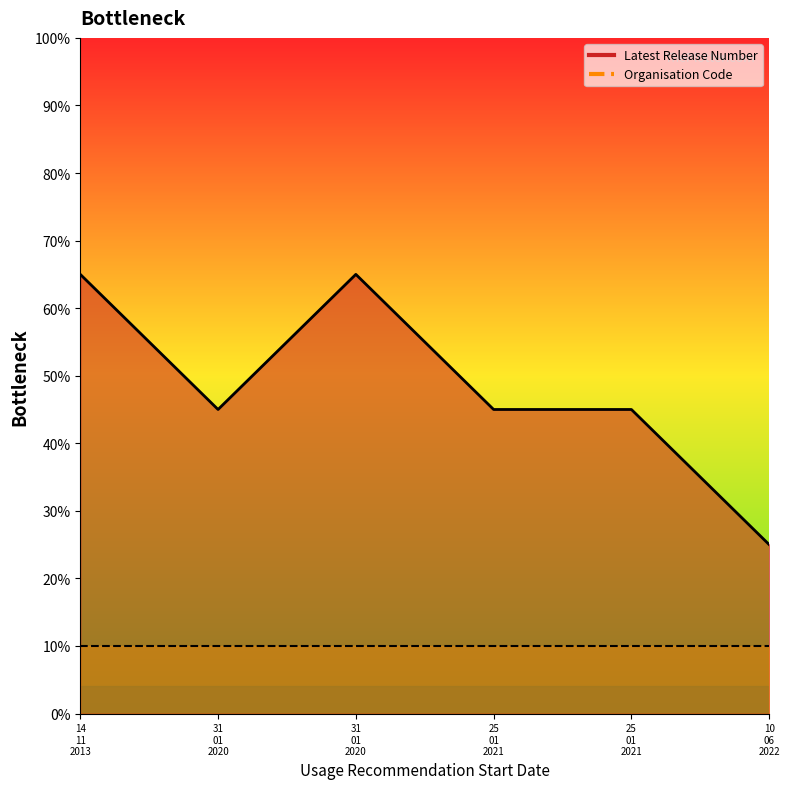

What is the value of the 6th point from the left?

25